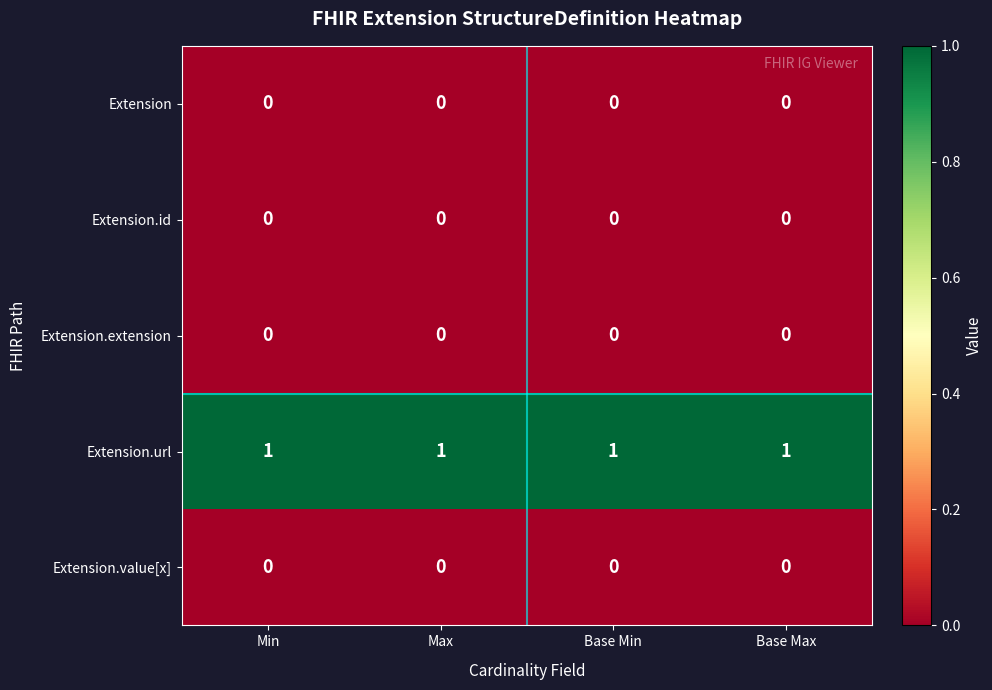

The value of Extension.extension at Base Max is 0. True or false?

True